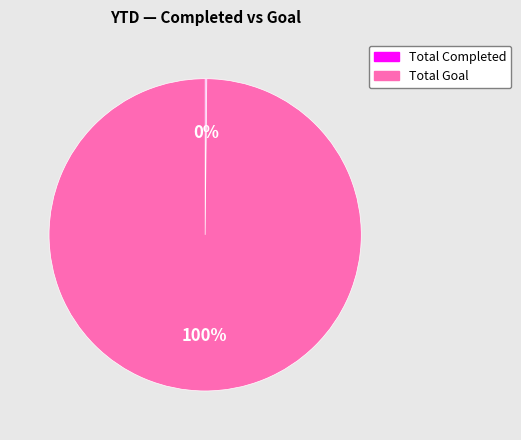

Which slice represents more than half of the pie?

Total Goal